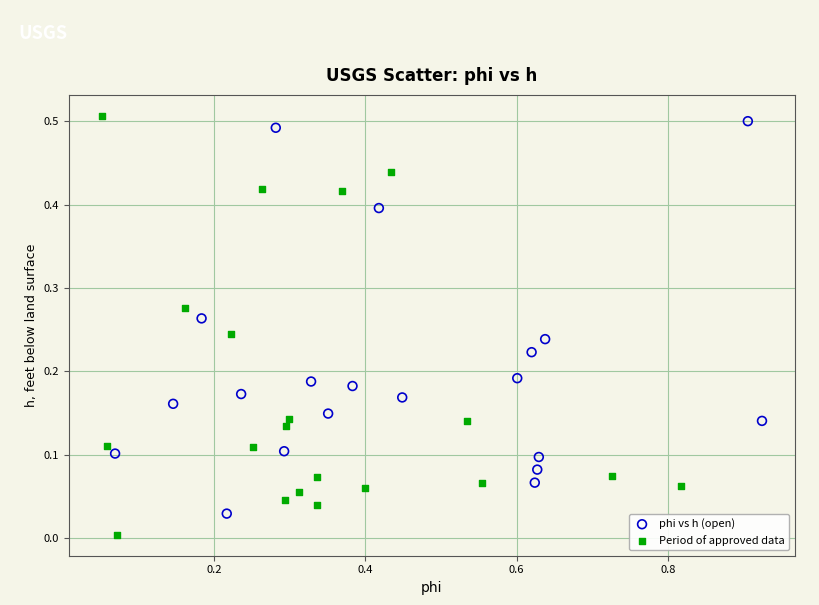

Which series has the widest spread of Y values?

Period of approved data